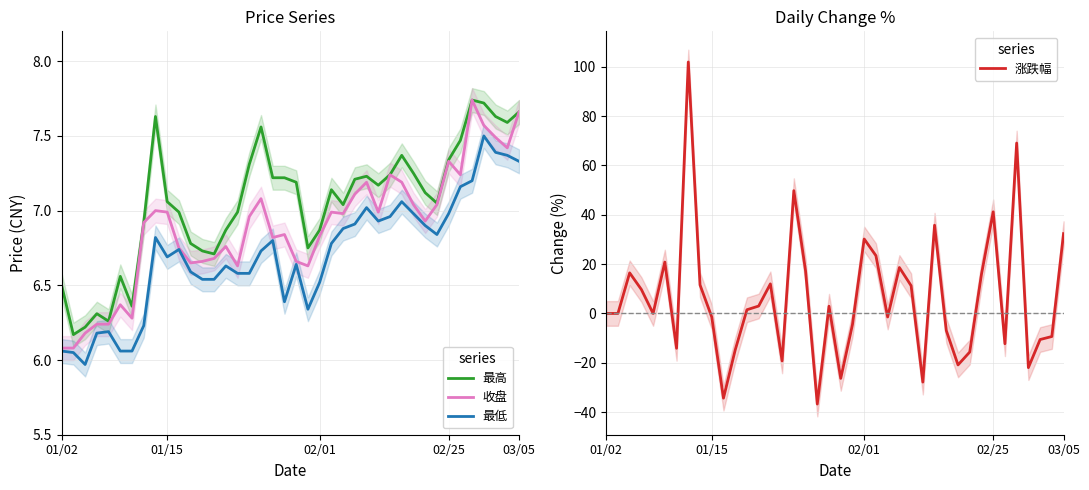

The 最低 series shows 1.4 at 02/01. True or false?

False